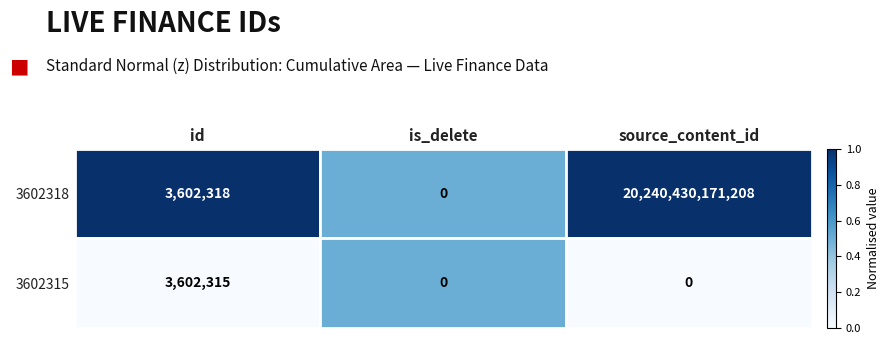

Is the value of 3602315 at source_content_id greater than the value of 3602318 at id?

No